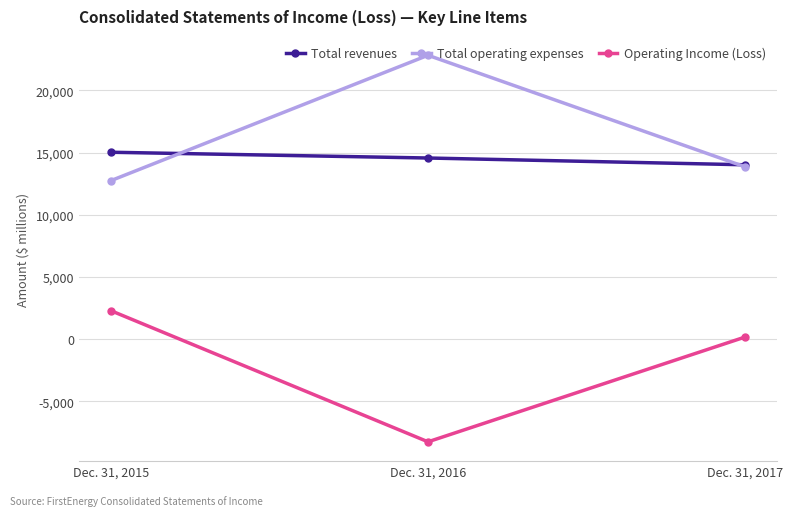

How many lines are shown in the chart?

3